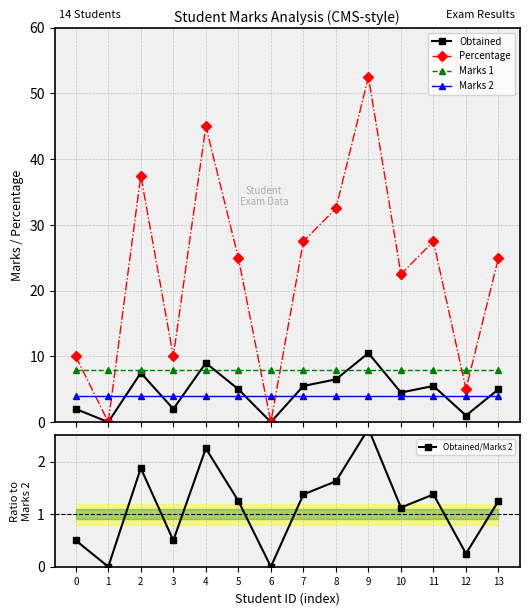

Which series has the largest total across all categories?

Percentage